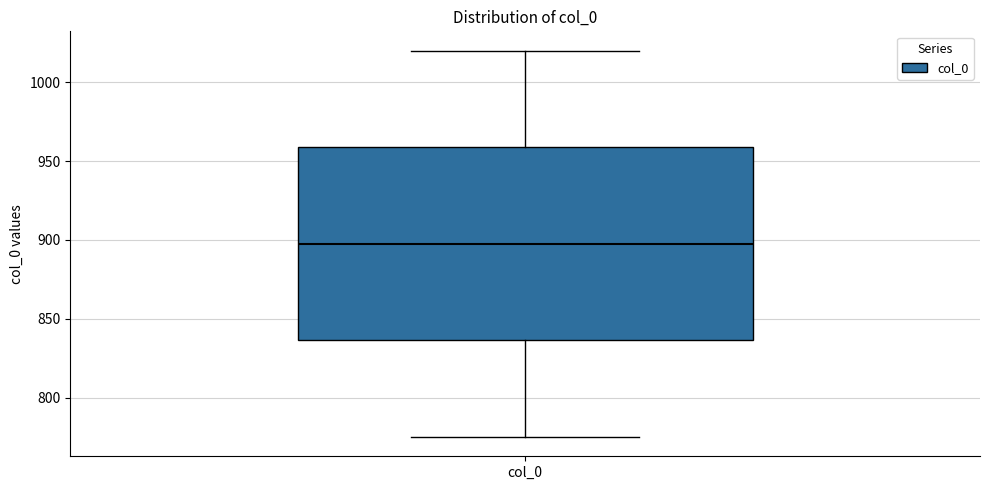

Where is the upper edge of the box for col_0 on the y-axis? The values are not printed on the chart, so give them approximately, as read against the axis.

960